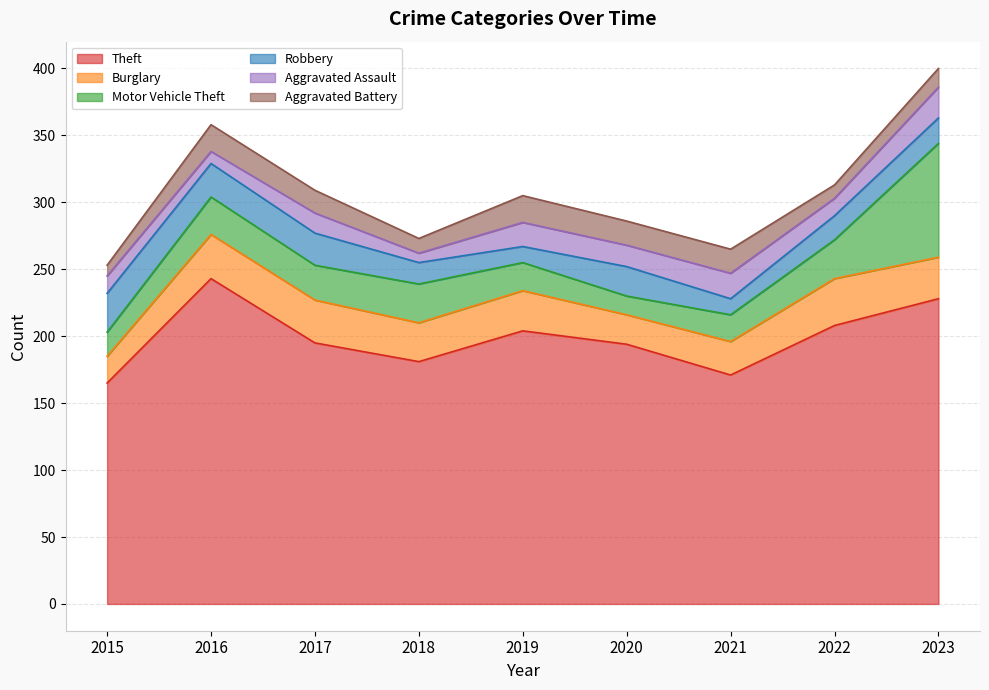

At which category is the sum across all series the highest?

2023